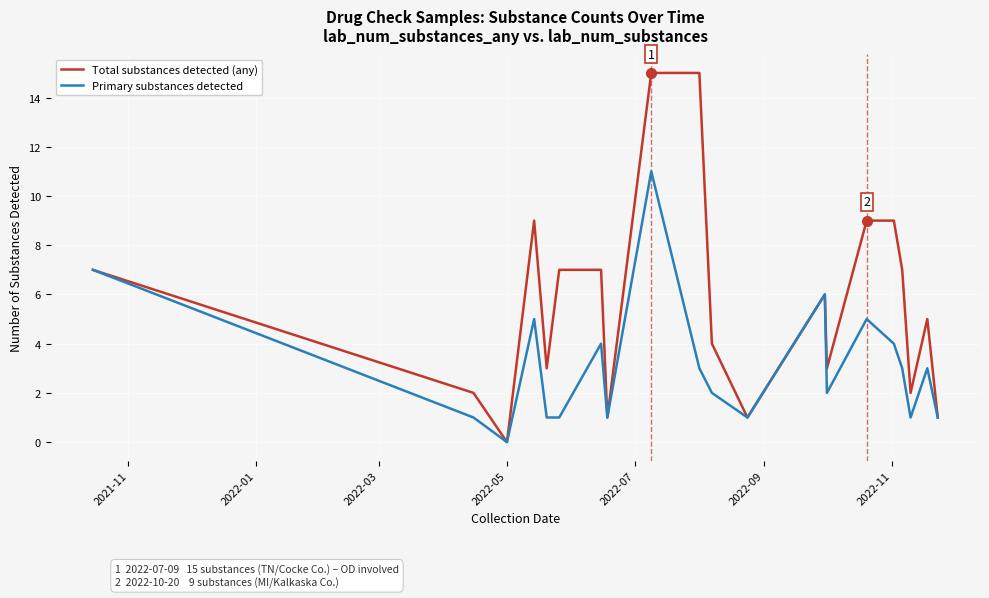

Rank the series by their average value, from lowest to highest.

Primary substances detected, Total substances detected (any)